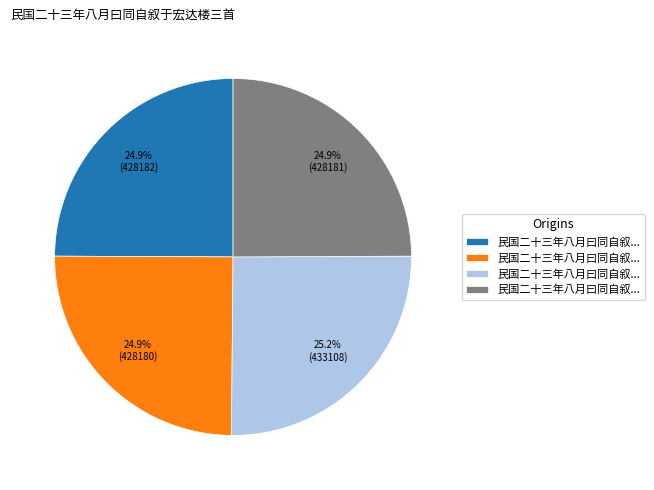

Is there any slice that represents more than half of the pie?

No